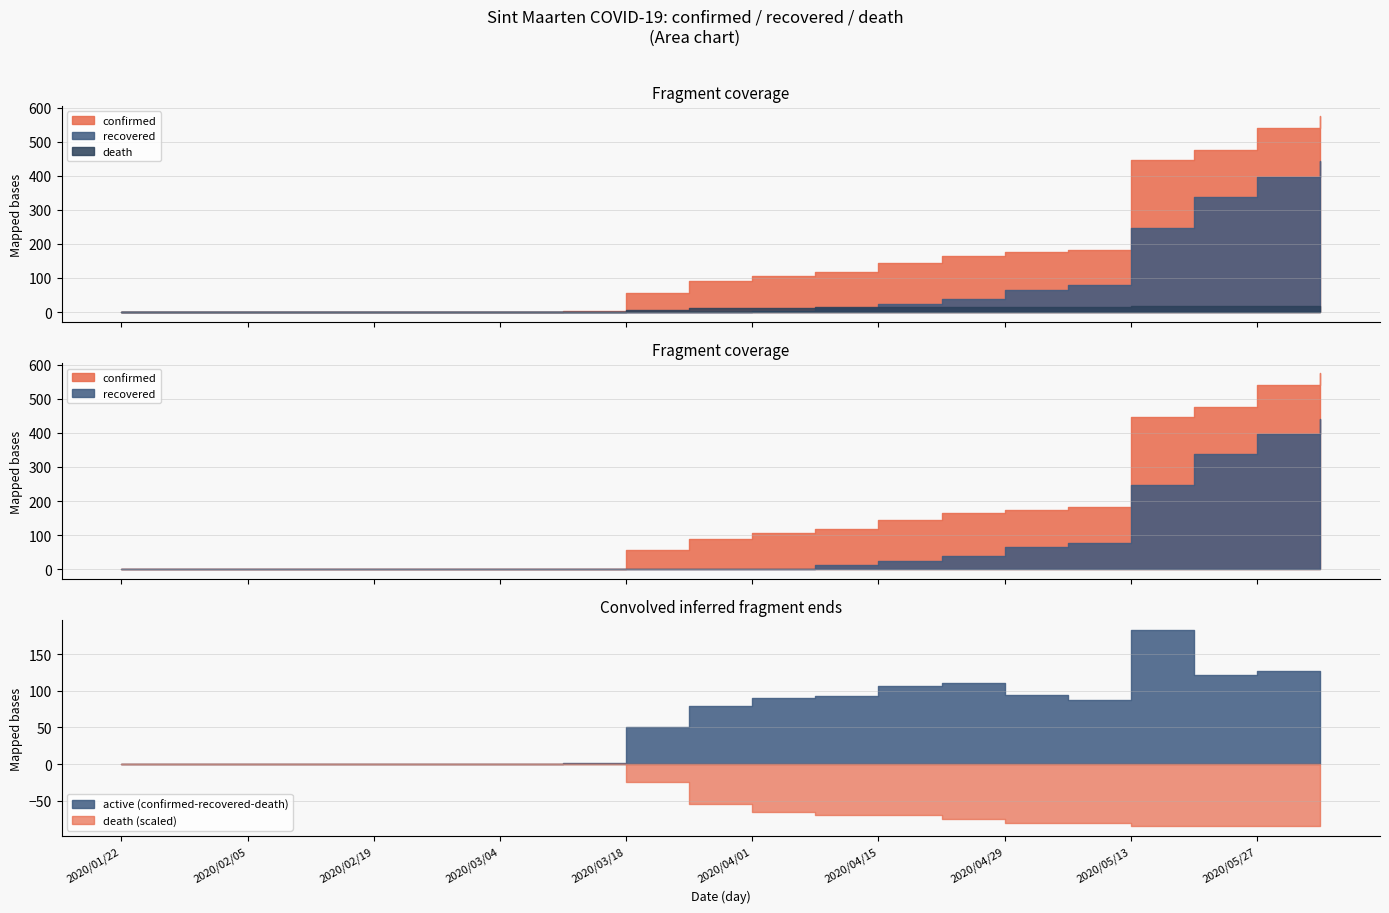

What are all the series names shown in the legend?

confirmed, recovered, death